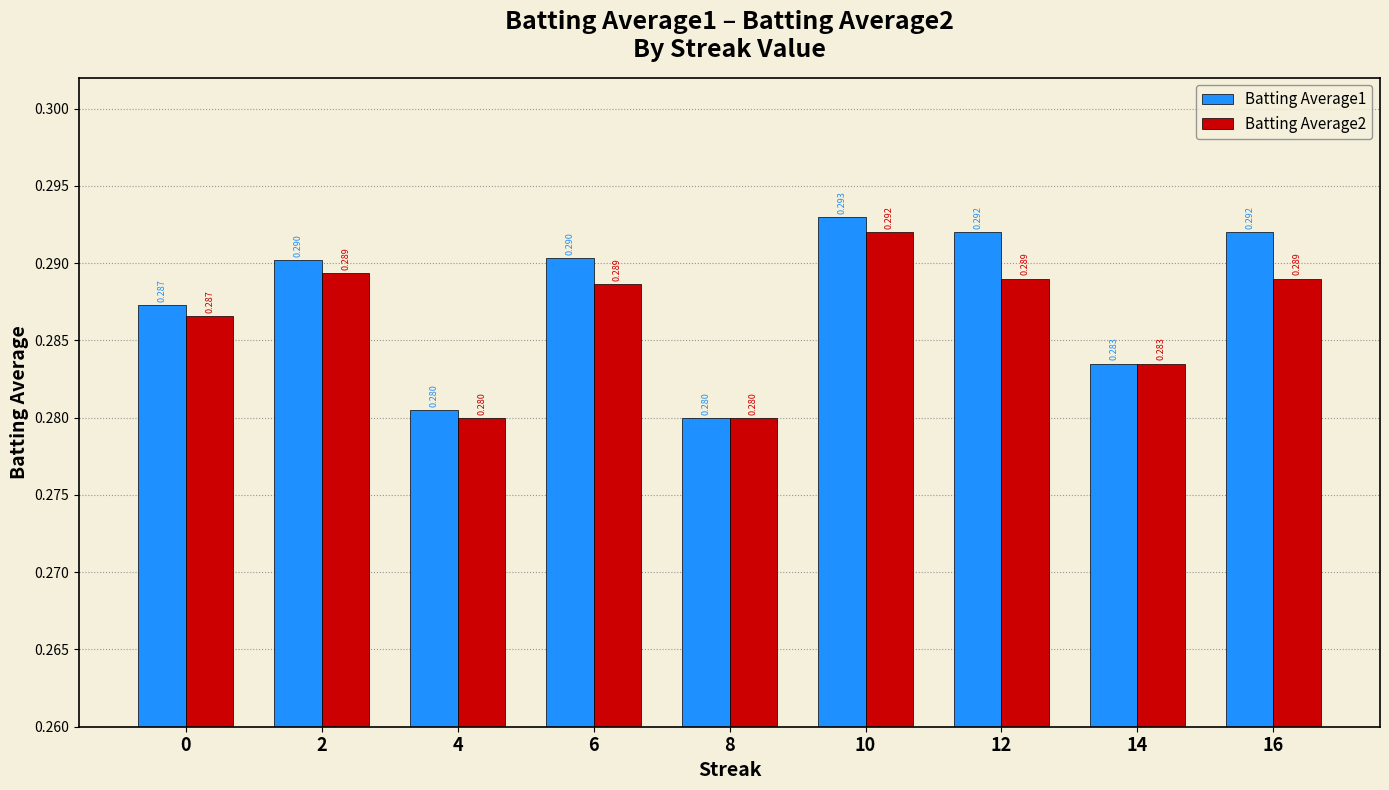

List the series in order of their peak value, highest first.

Batting Average1, Batting Average2